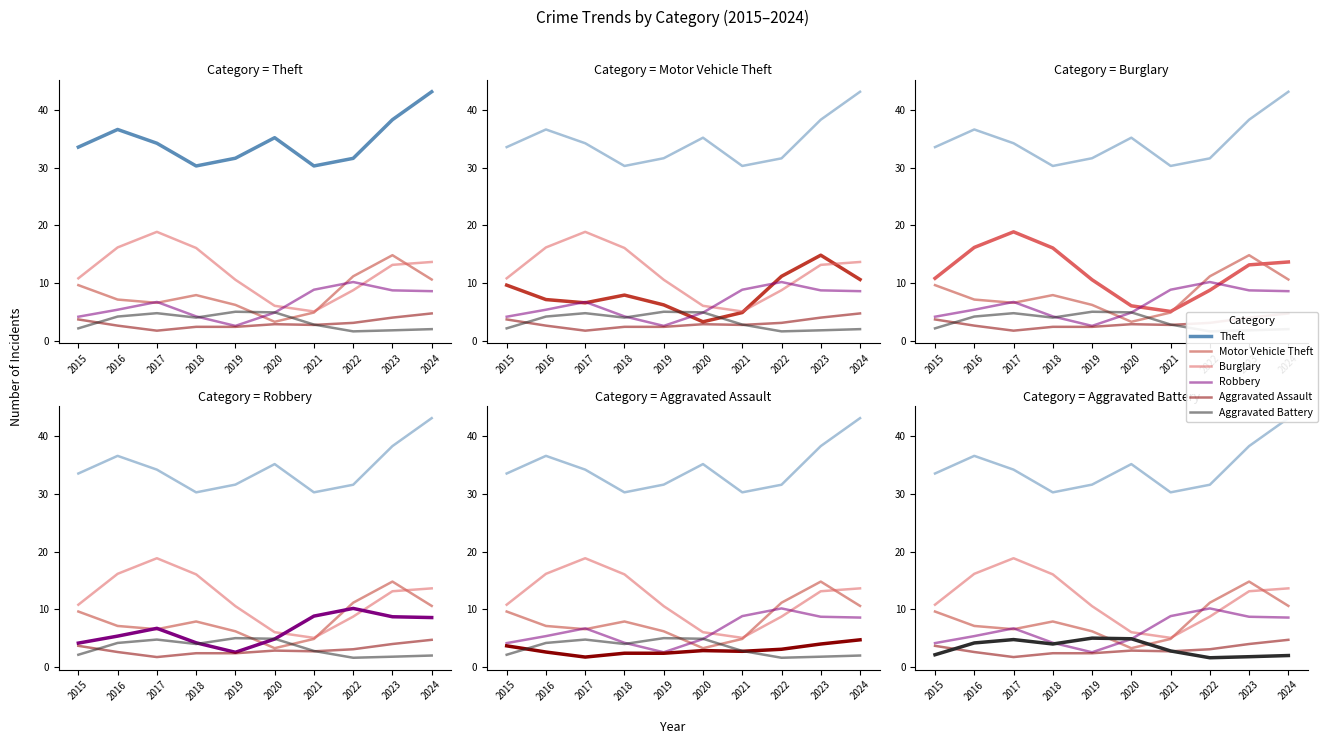

How many distinct data groups are displayed?

6